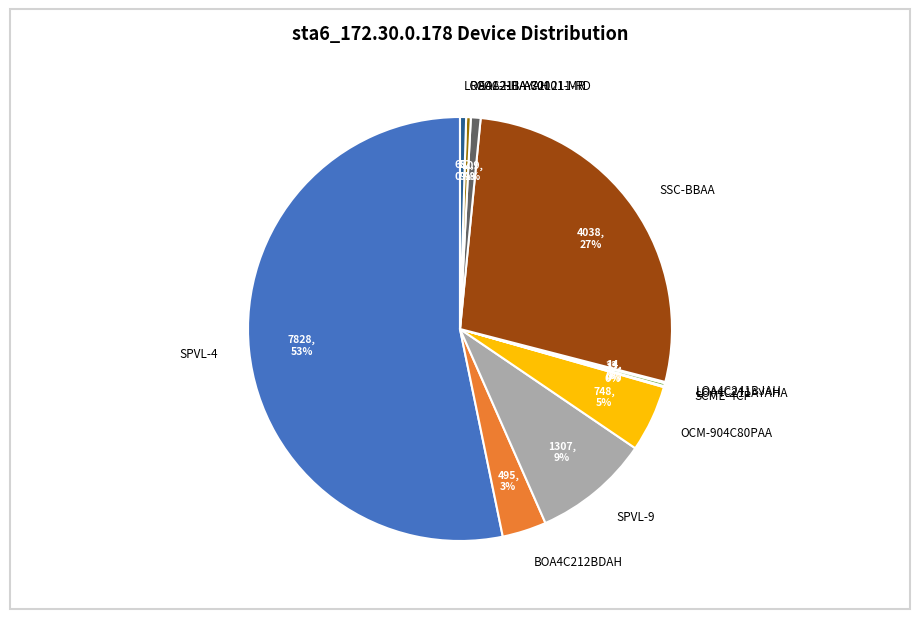

Is there a majority slice in this chart?

Yes